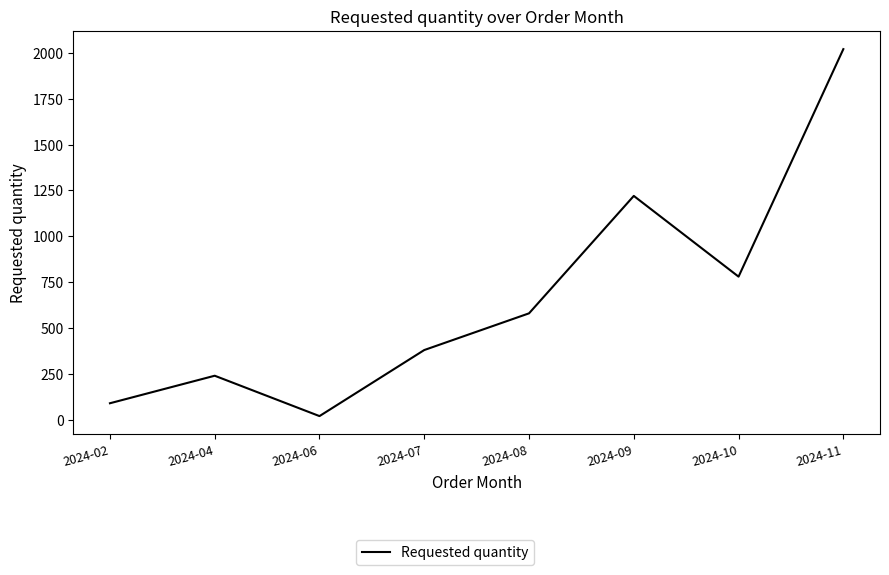

Where is the data nearest to the value 1020?

2024-09